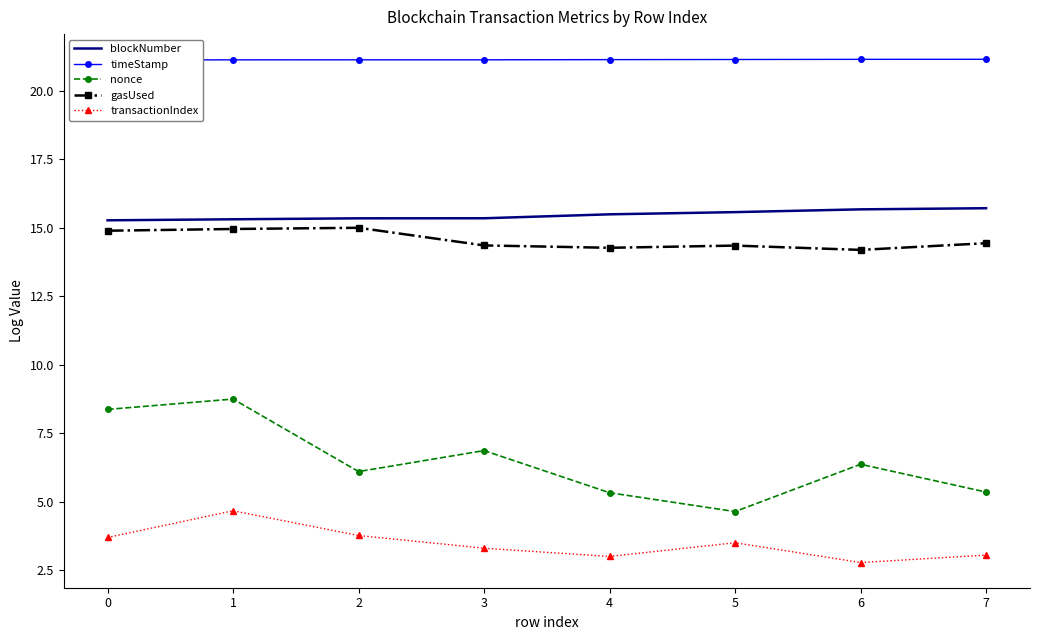

Which series changed the most between 2 and 3?

nonce